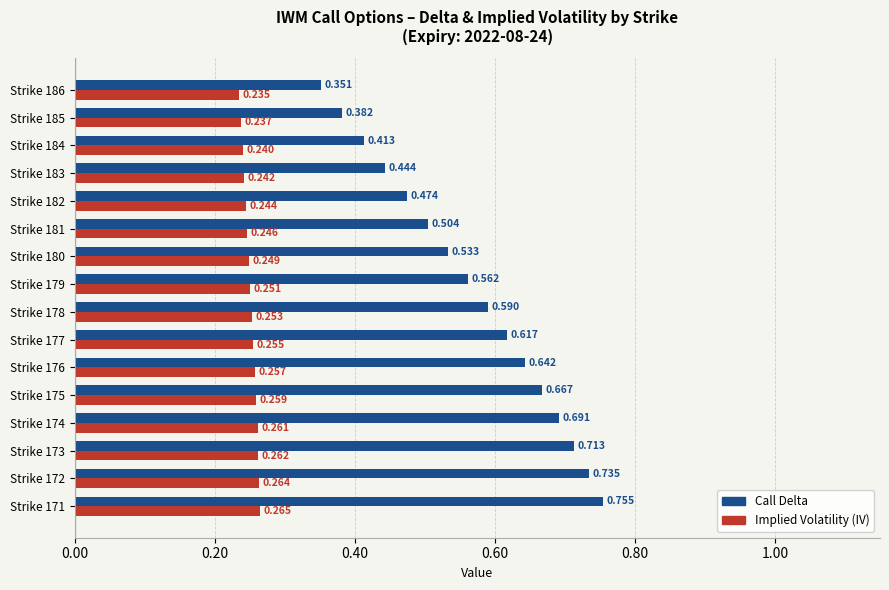

Is the value of Implied Volatility (IV) at Strike 185 greater than the value of Call Delta at Strike 178?

No